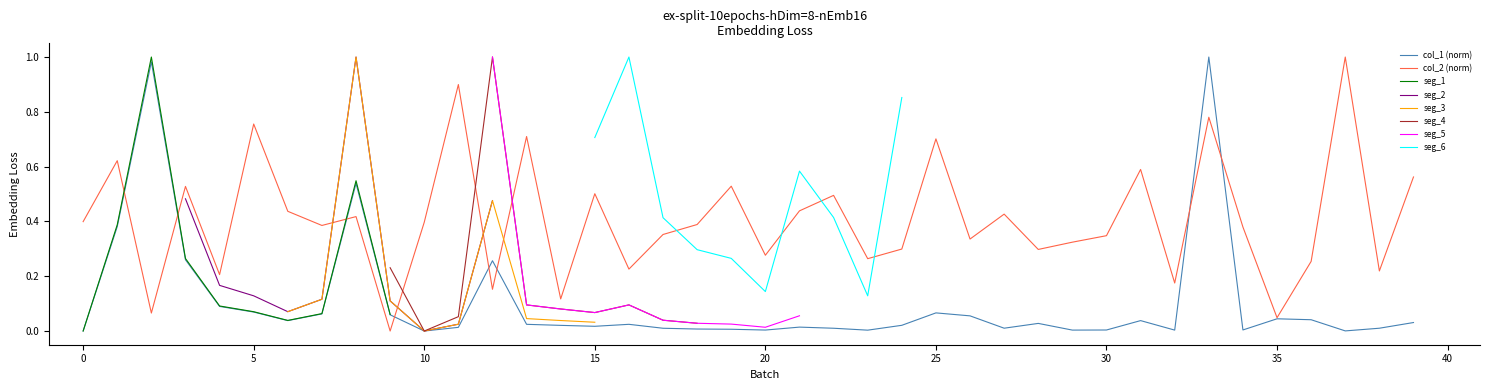

How many intersections are there between col_2 and col_1?

8